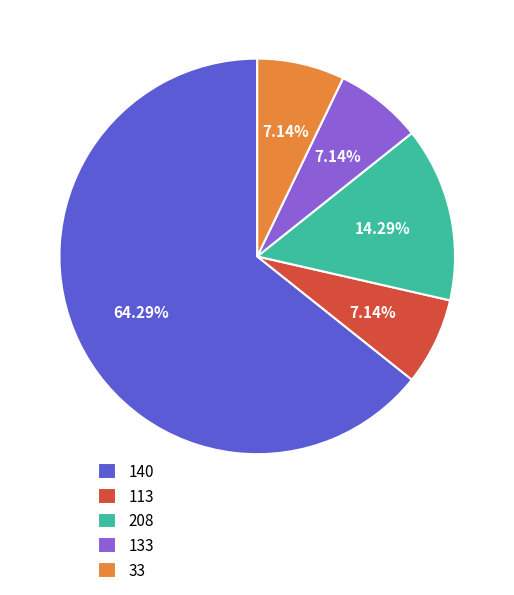

Which slice represents more than half of the pie?

140